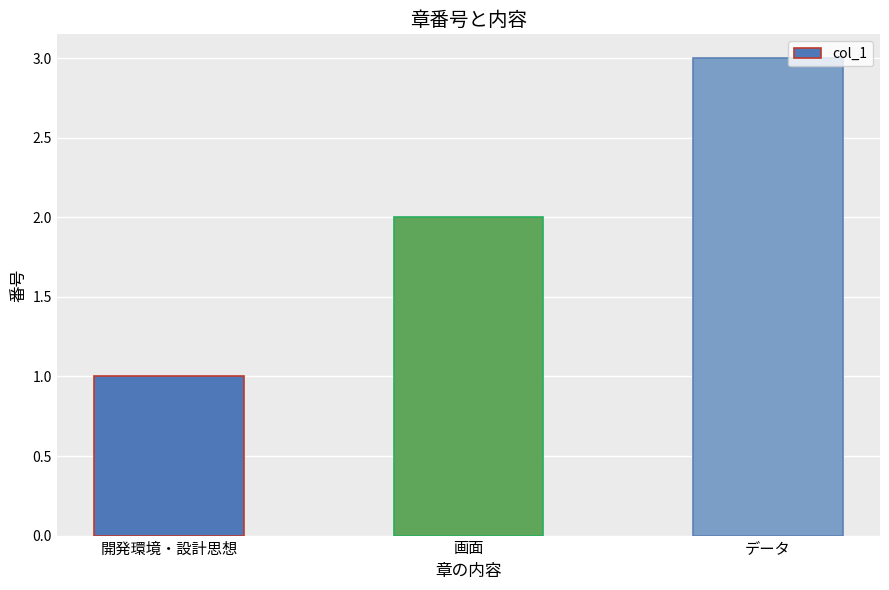

What is the label of the 2nd bar from the right?

画面